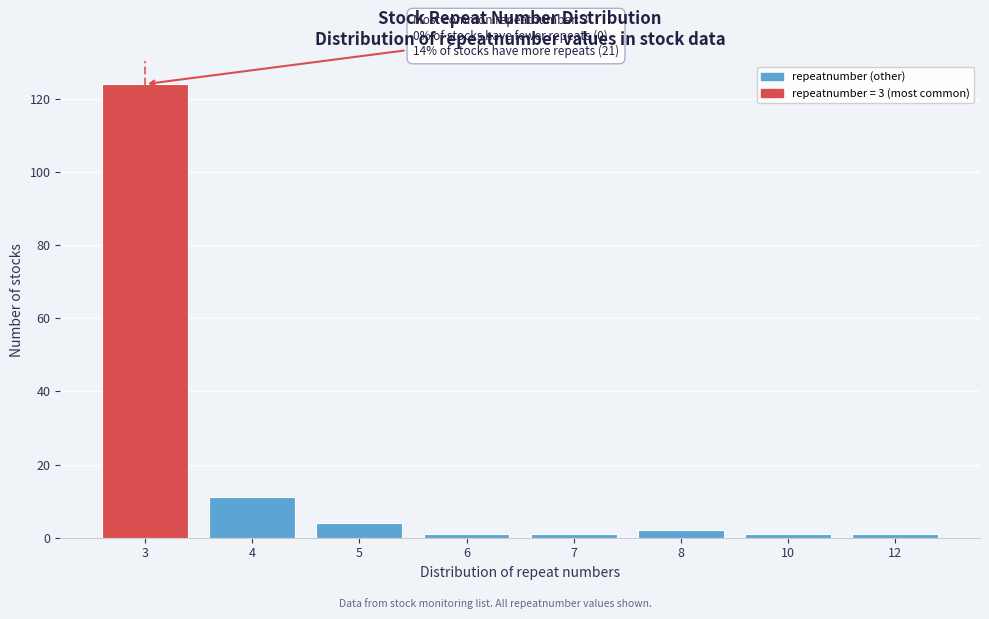

Reading right to left, extract all data points from this chart.

12=1	10=1	8=2	7=1	6=1	5=4	4=11	3=124